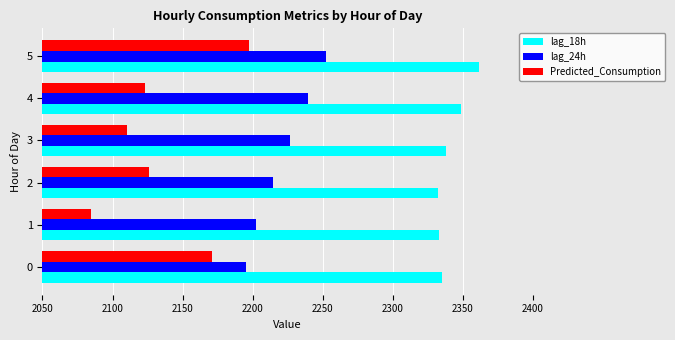

At 5, list the series in order from smallest to largest.

Predicted_Consumption, lag_24h, lag_18h